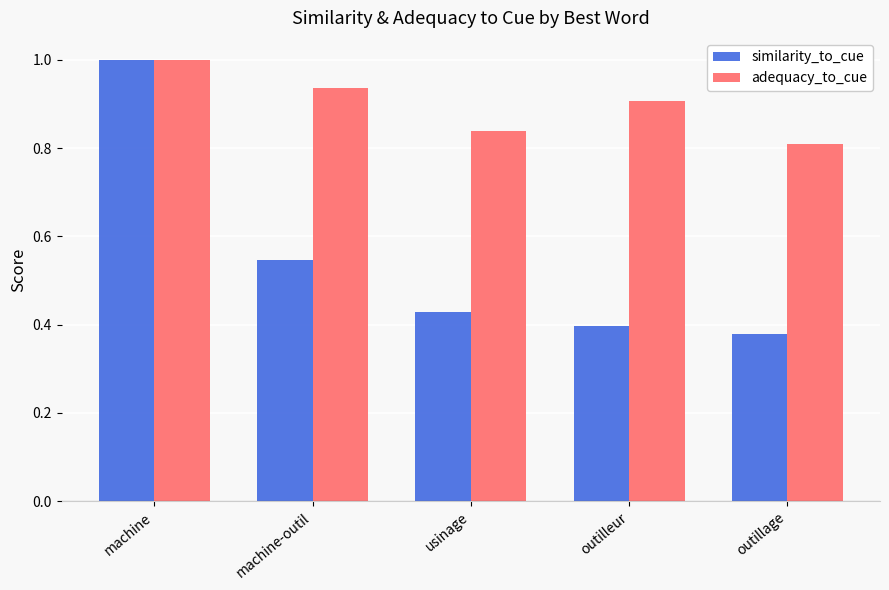

What is the greatest value displayed?

1.0